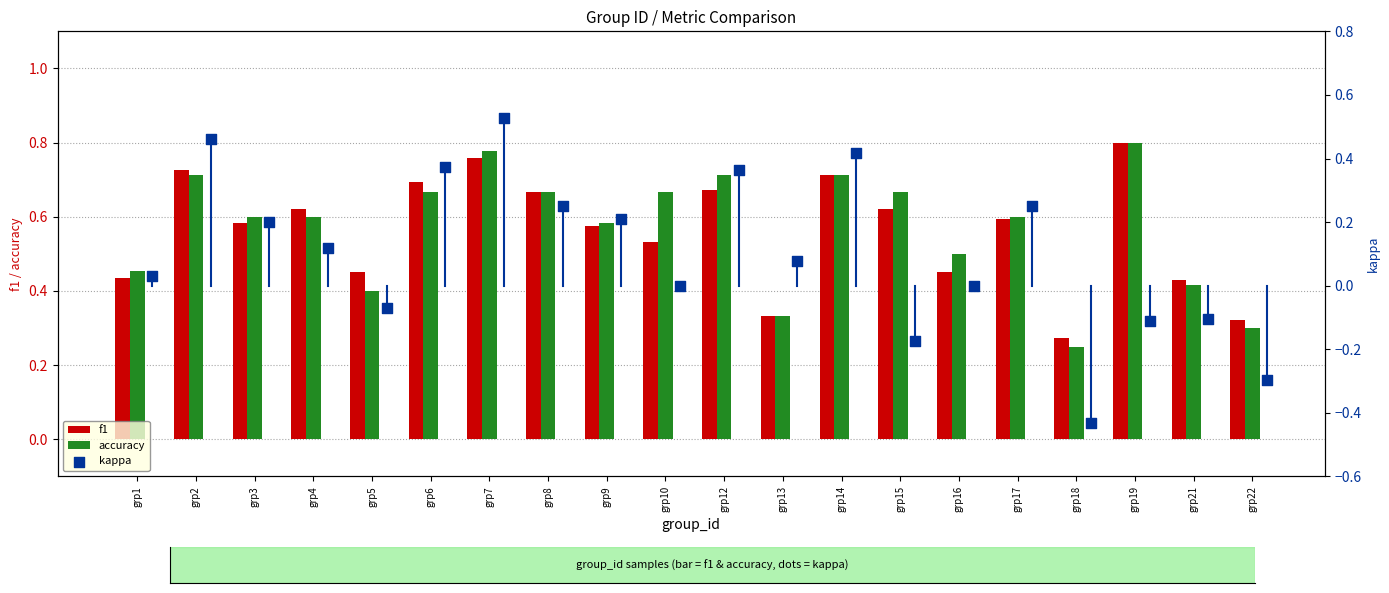

What are all the series names shown in the legend?

f1, accuracy, kappa